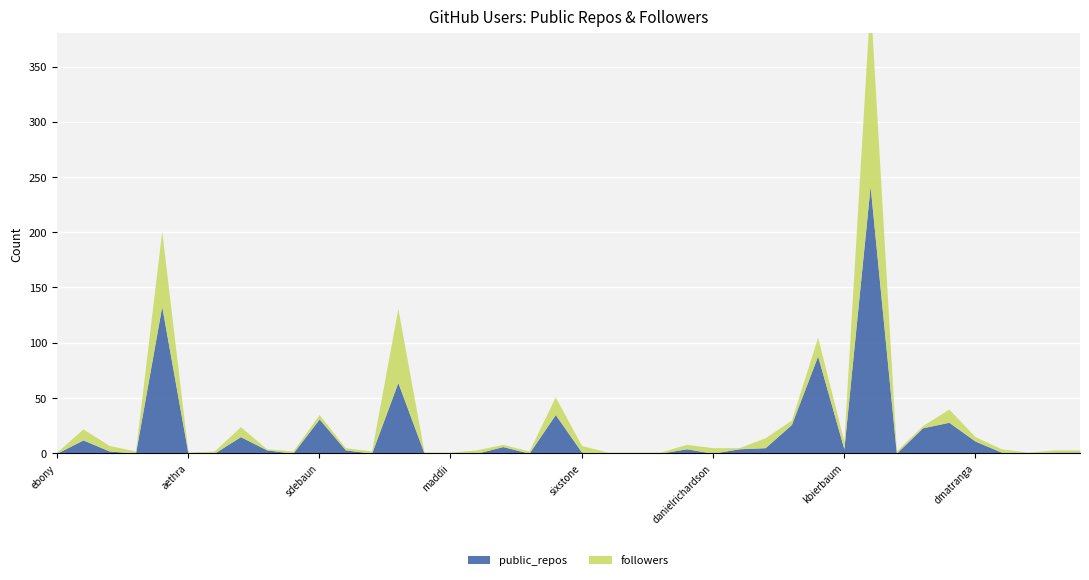

What is the difference between the highest and lowest values at keysongs71?

2